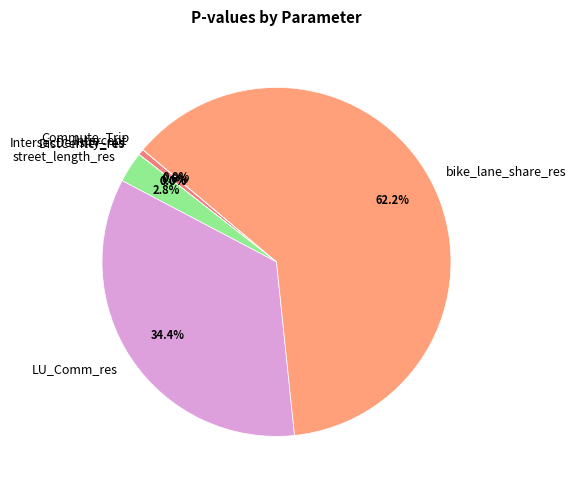

How many slices are in this pie chart?

7